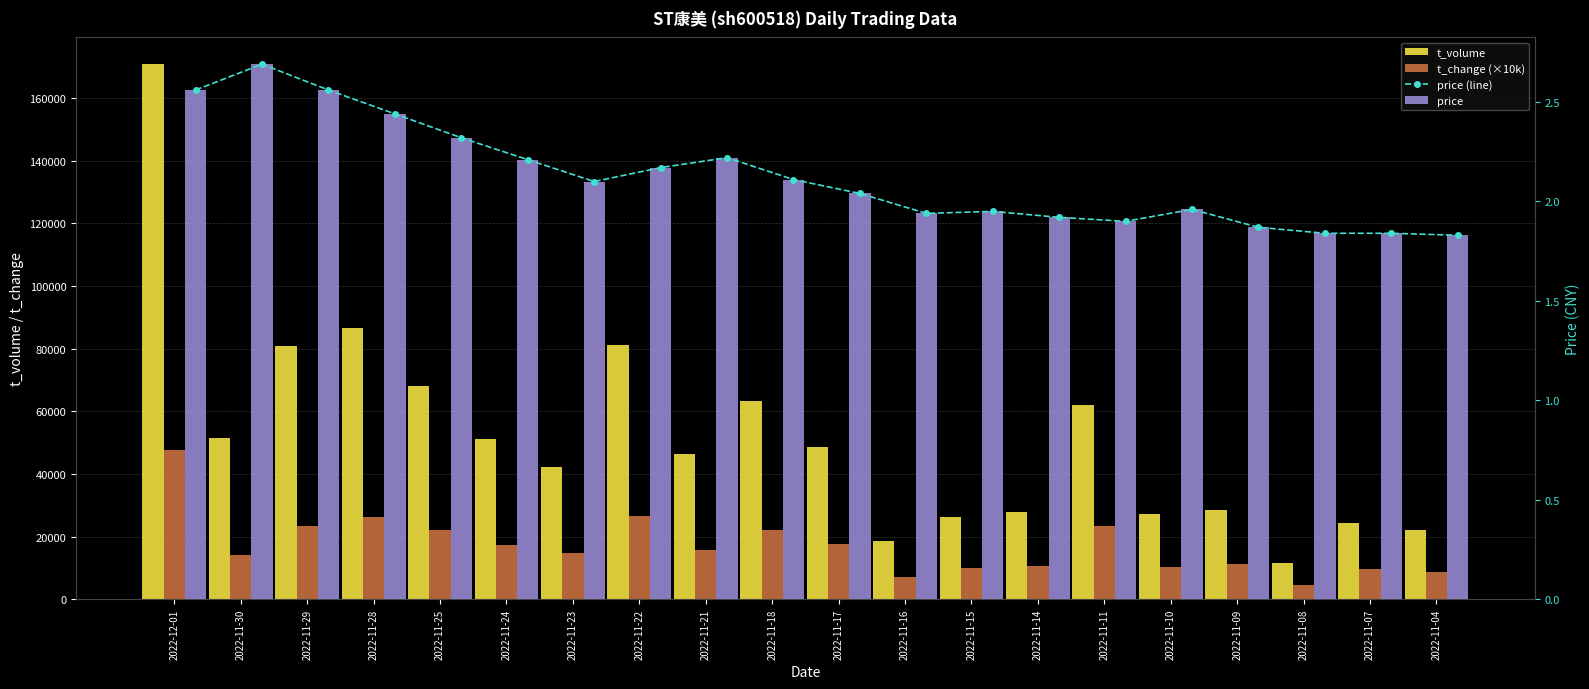

Is the value of price (line) at 2022-11-25 greater than the value of t_change (×10k) at 2022-11-18?

No